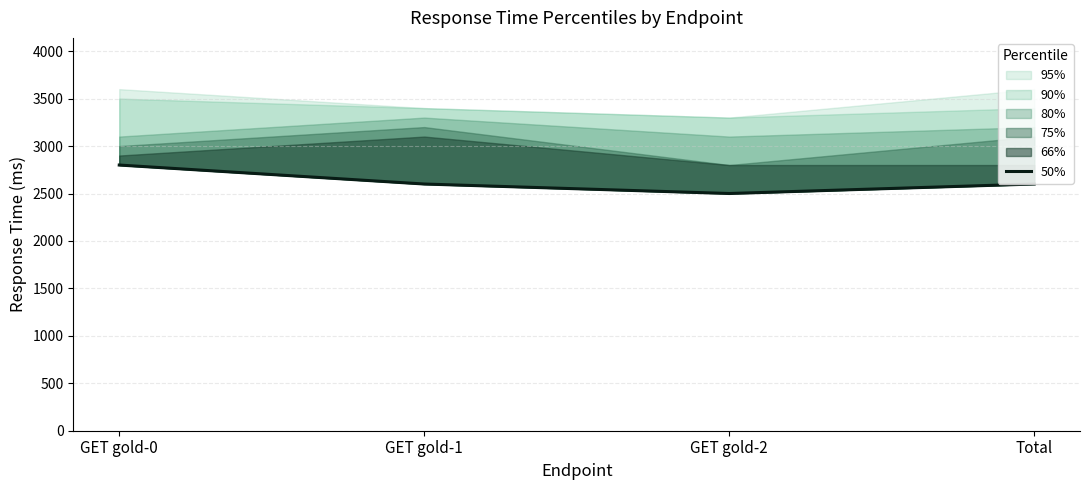

How many data points are less than 2600?

1